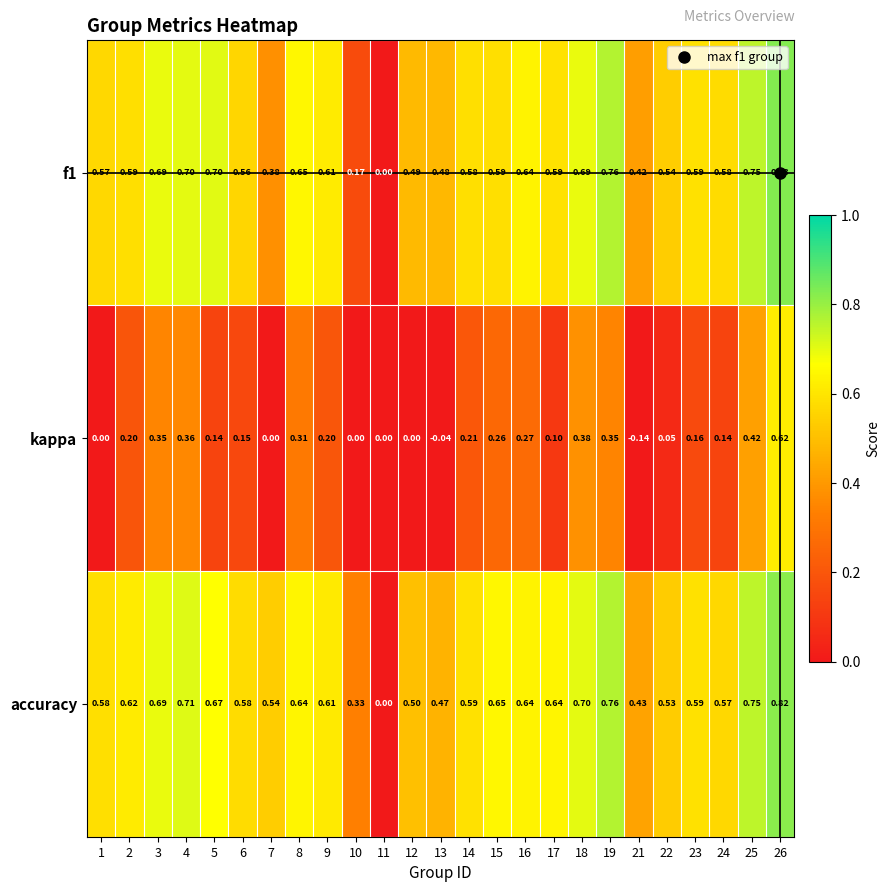

Which series has the largest total across all categories?

accuracy